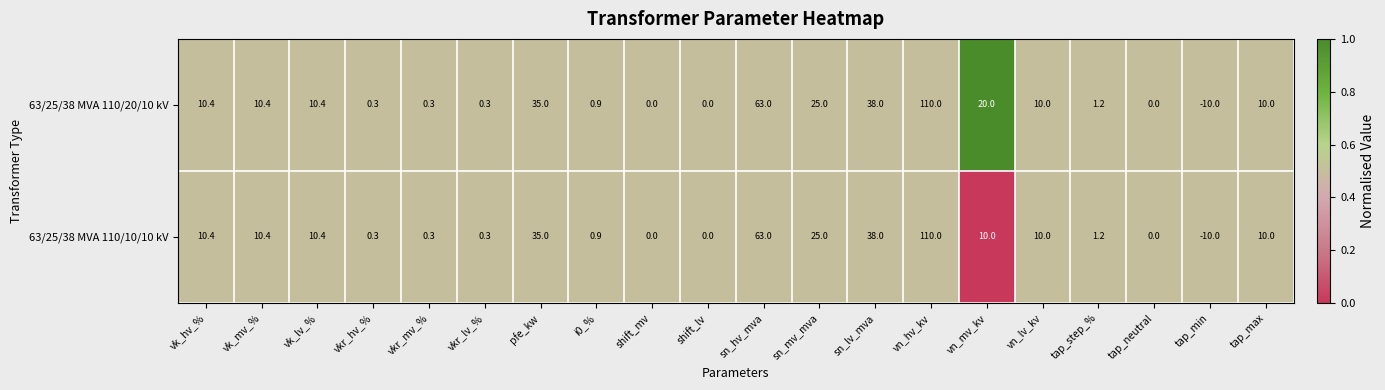

True or false: 63/25/38 MVA 110/20/10 kV has a value of 1.8 at tap_step_%.

False